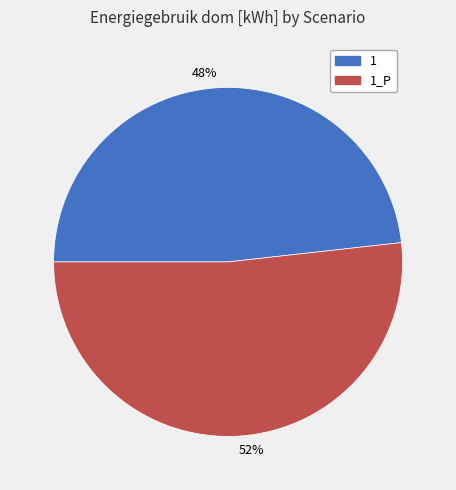

Is there any slice that represents more than half of the pie?

Yes